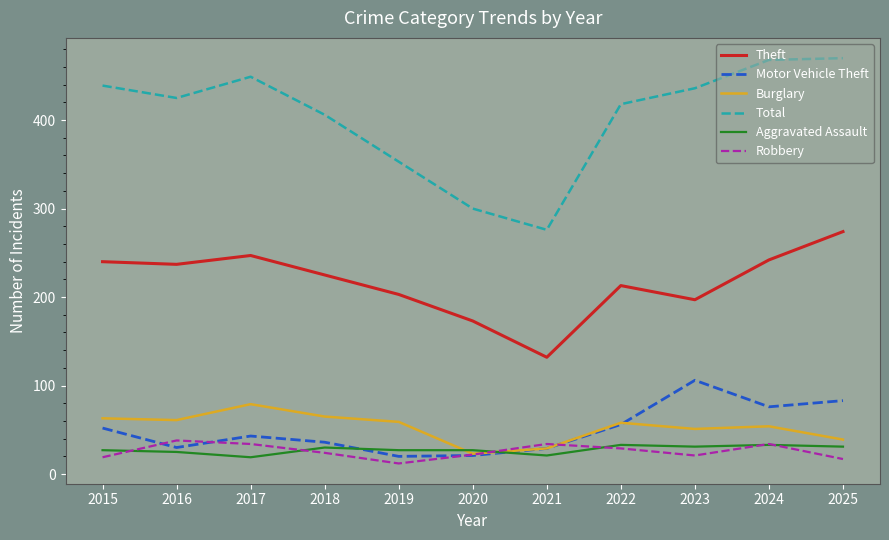

After their last crossing, which series has the higher values: Motor Vehicle Theft or Robbery?

Motor Vehicle Theft